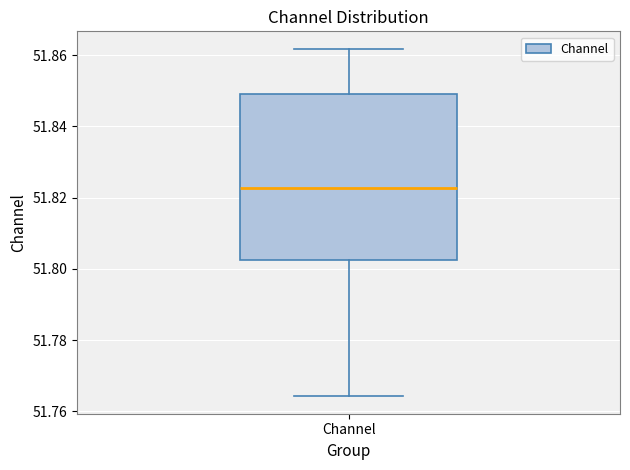

Where is the lower edge of the box for Channel on the y-axis? The values are not printed on the chart, so give them approximately, as read against the axis.

51.802